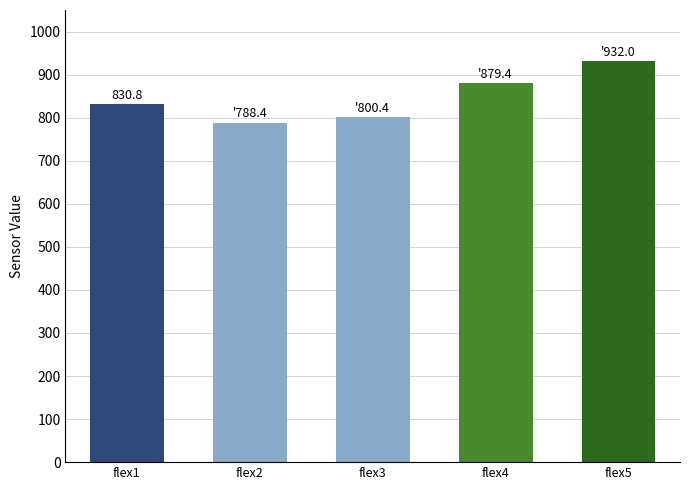

List the labels in order of value, smallest first.

flex2, flex3, flex1, flex4, flex5